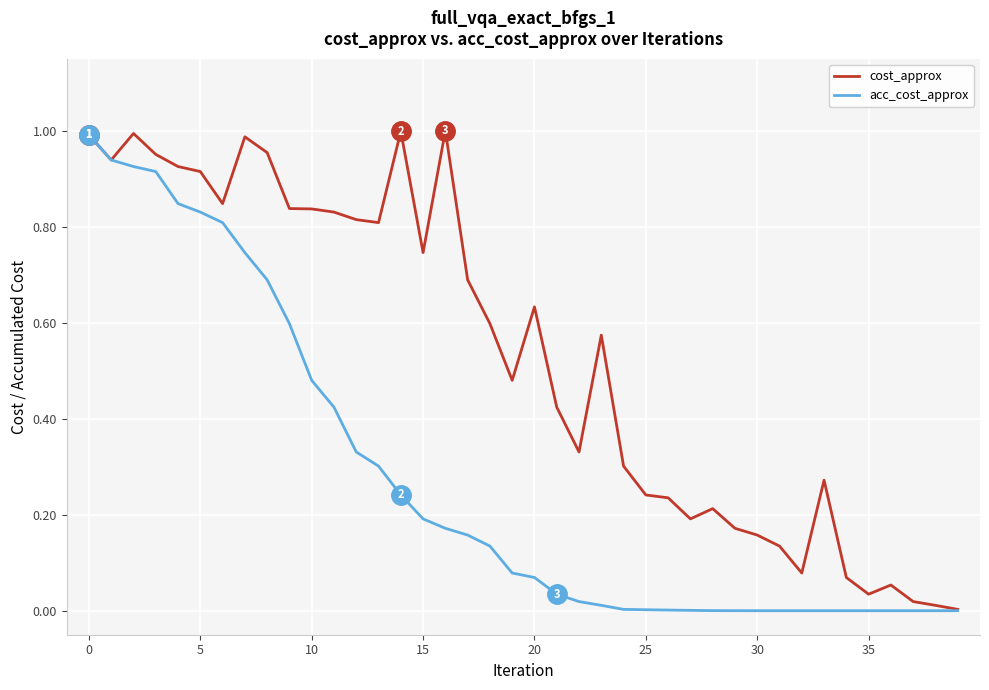

Which series has the largest total across all categories?

cost_approx